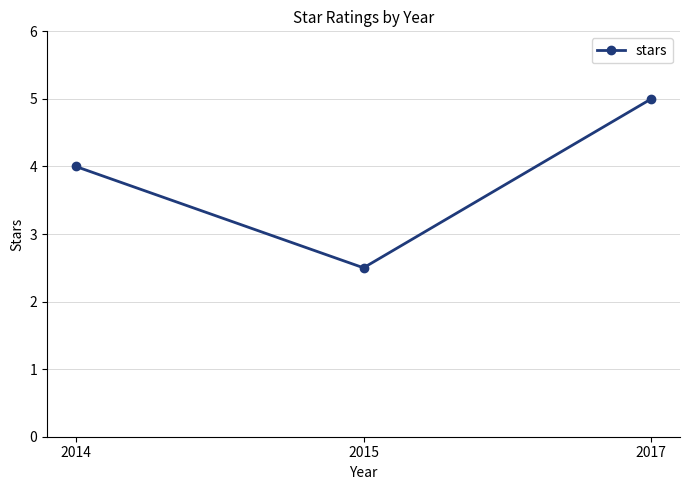

What is the value of the 1st point from the left?

4.0